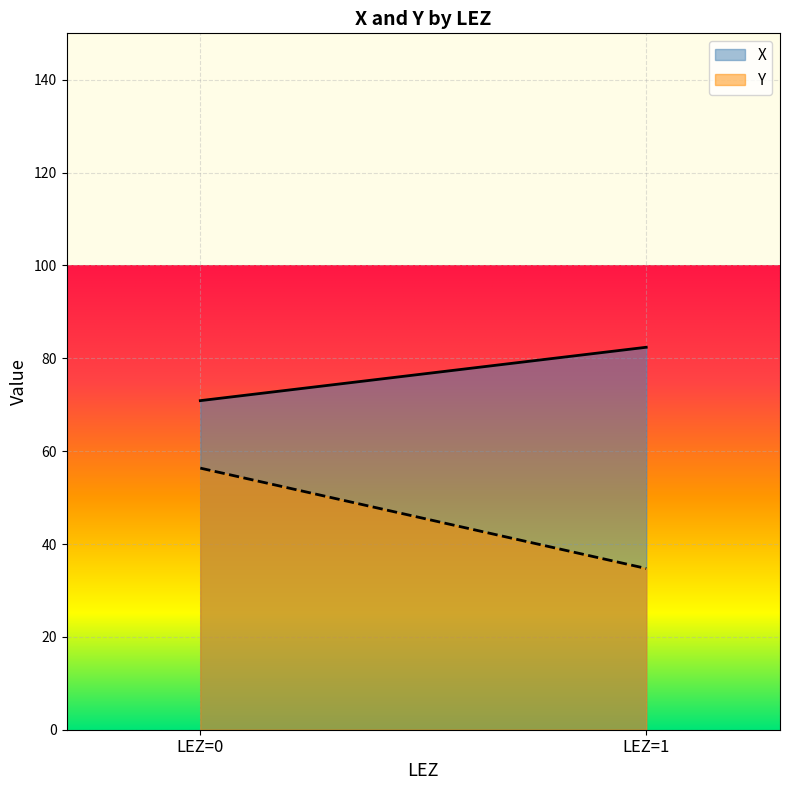

Which series has the largest range (max minus min)?

Y